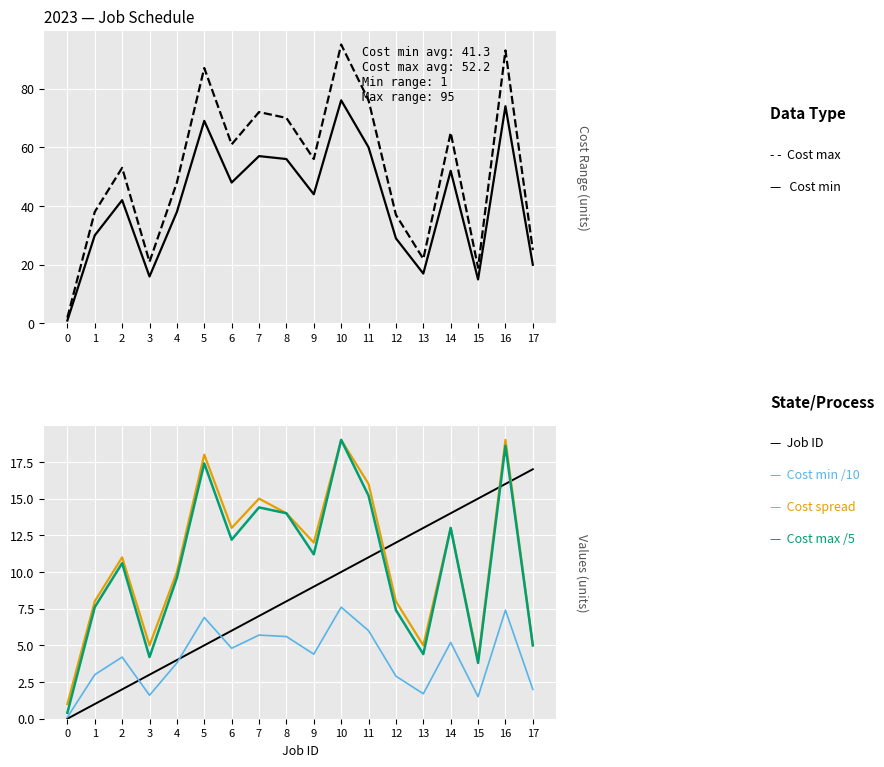

How many interior local peaks does the Cost min /10 series have?

6